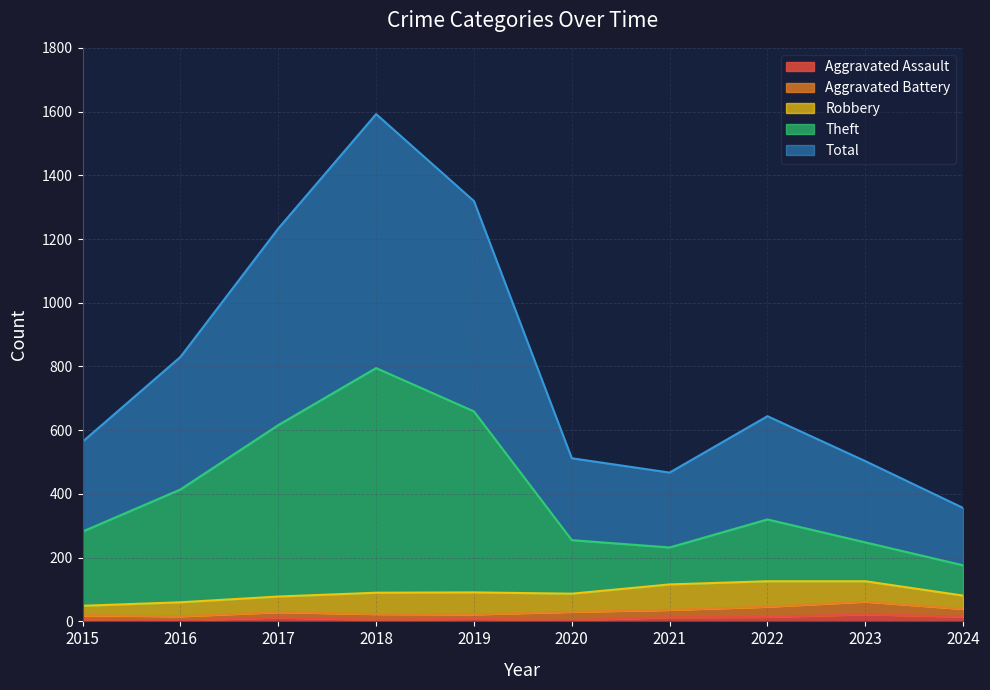

Count the number of categories in the chart.

10